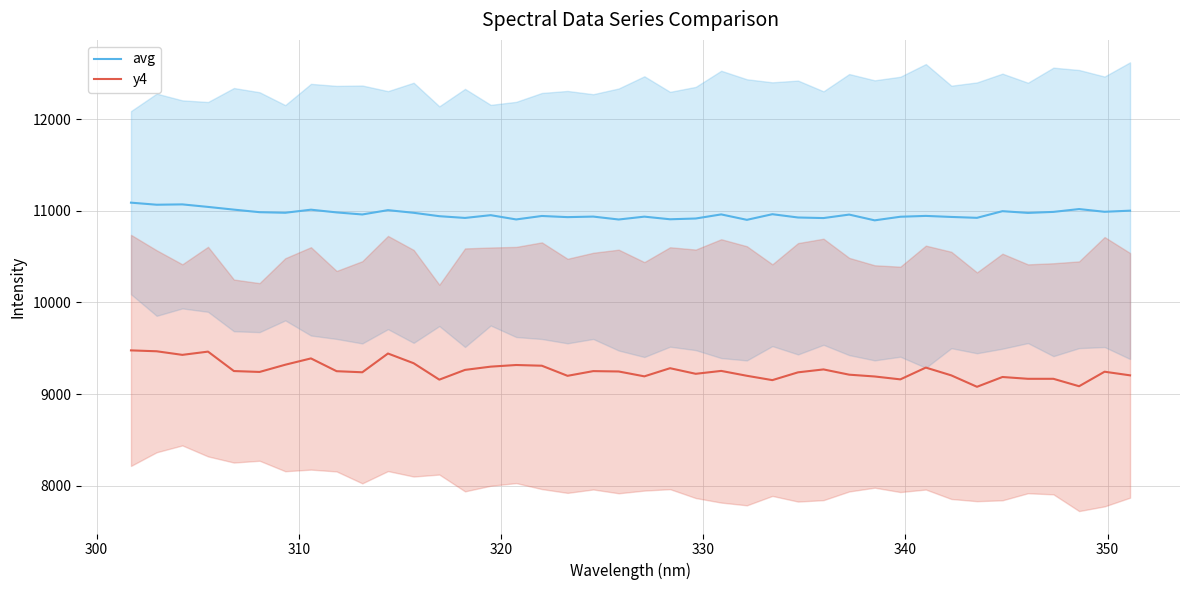

Count the number of data series in this chart.

2